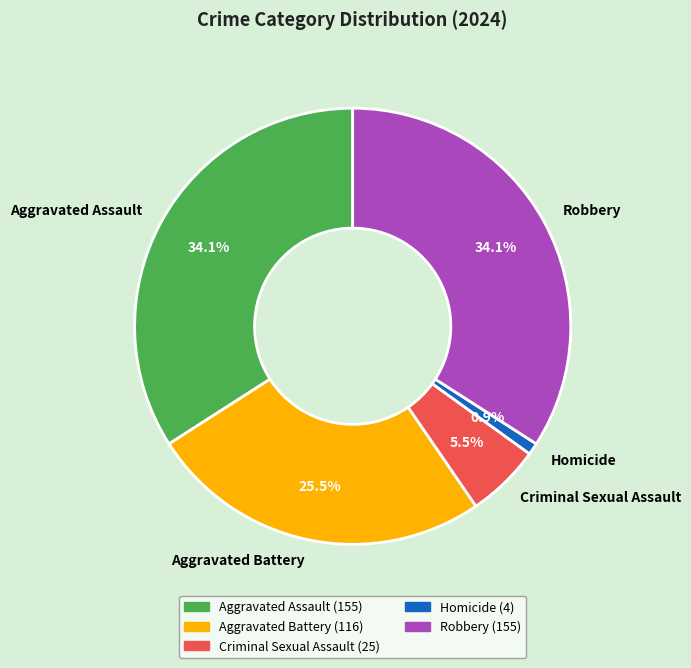

To the nearest percent, what is the combined percentage of Aggravated Assault and Criminal Sexual Assault?

40%